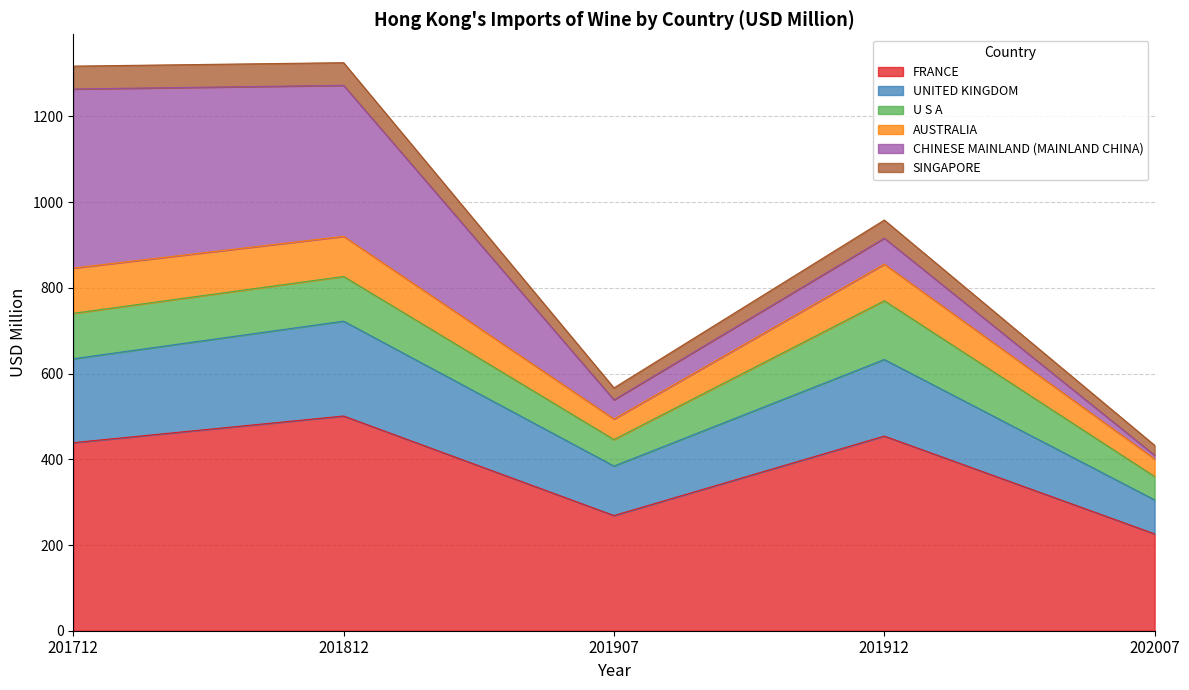

The FRANCE series shows 501.0 at 201812. True or false?

True